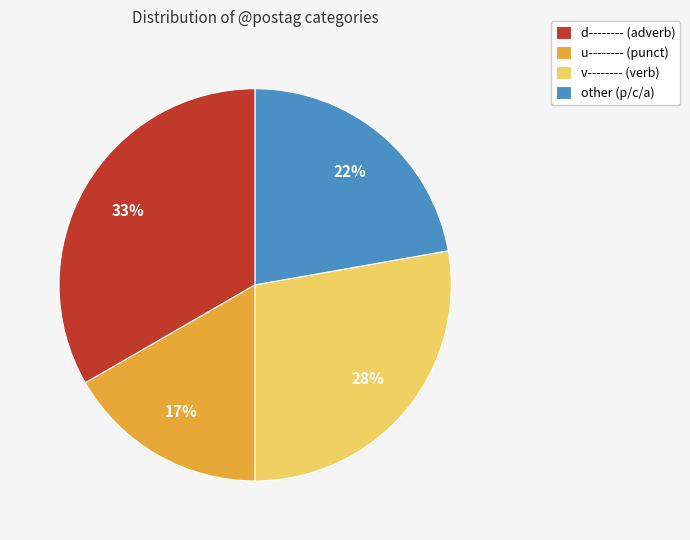

To the nearest percent, what is the combined percentage of v-------- (verb) and d-------- (adverb)?

61%